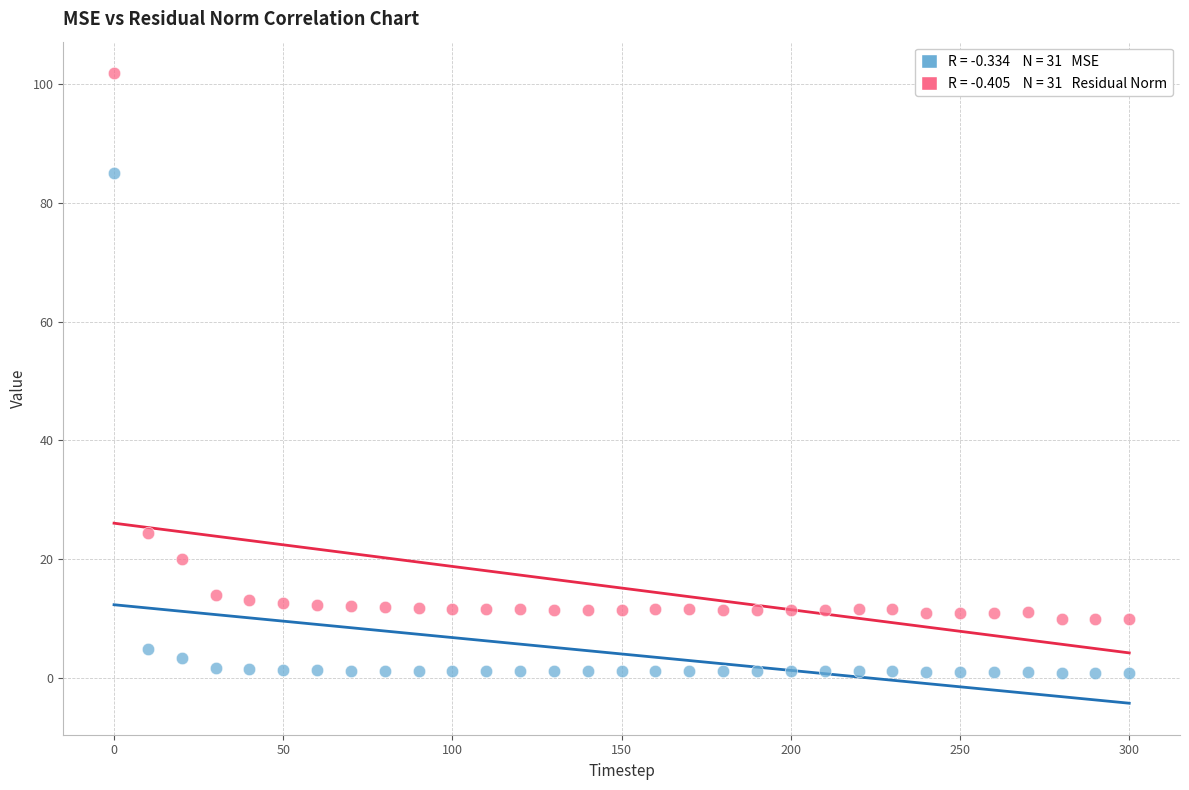

Across all data points, what is the range of X values (max minus min)?

300.0